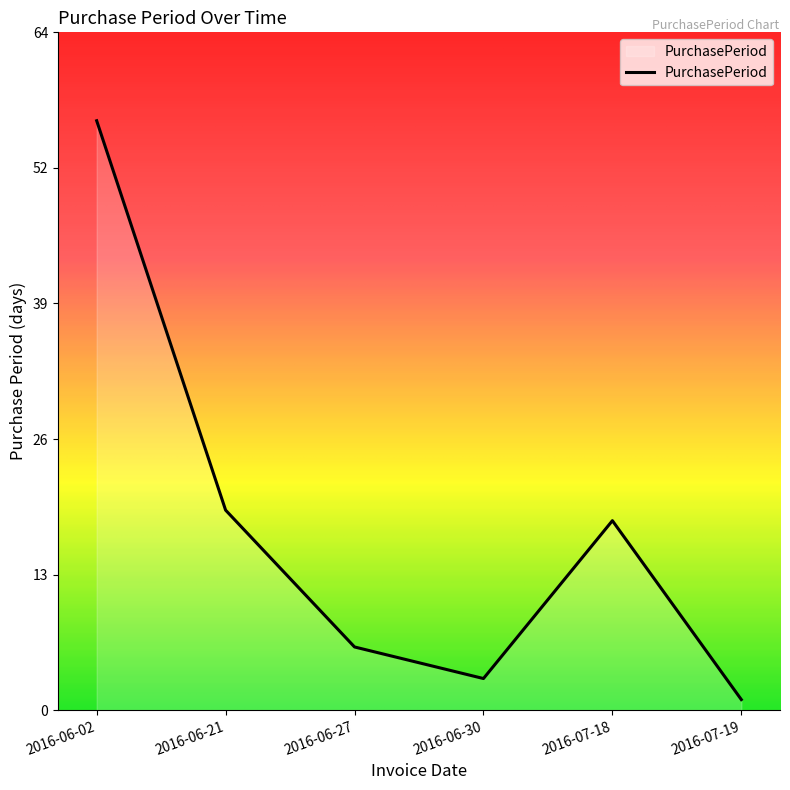

At which label does the data first exceed 18?

2016-06-02